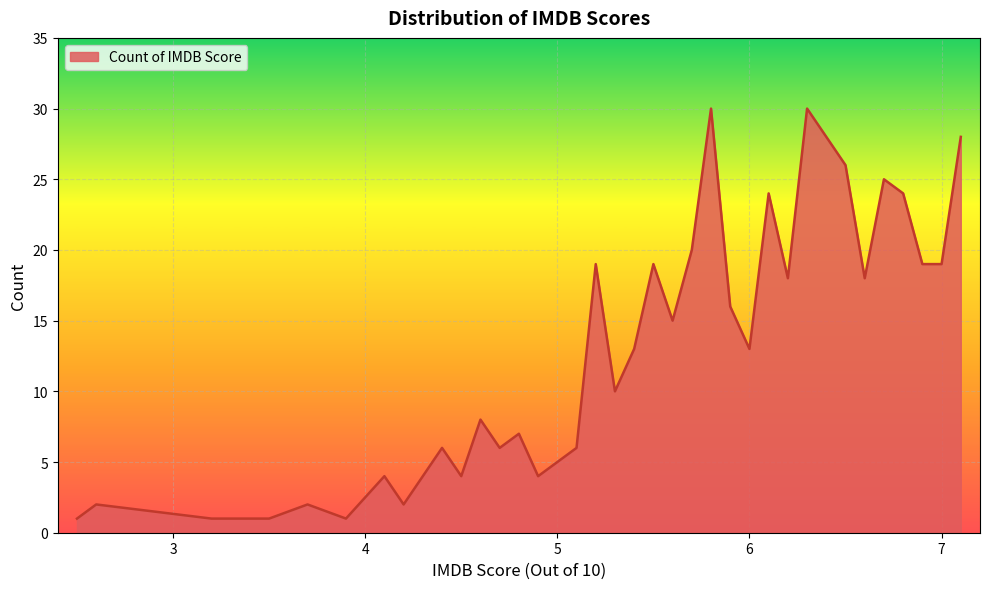

What is the greatest value displayed?

30